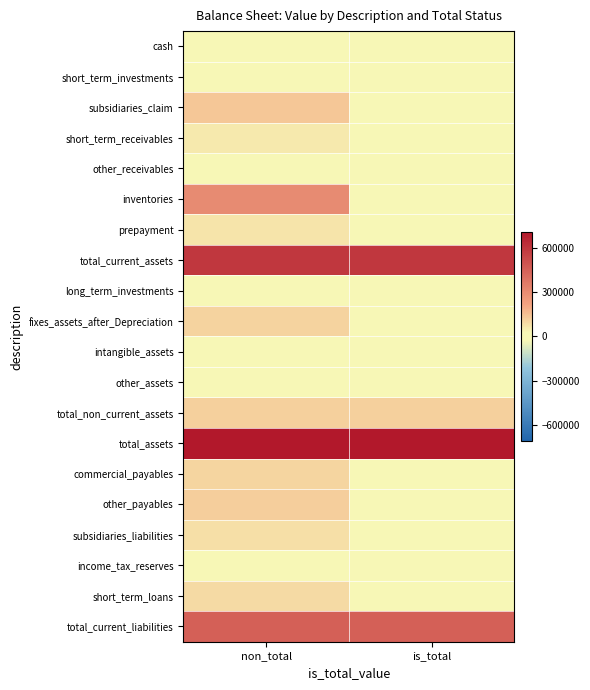

Count the number of categories in the chart.

2